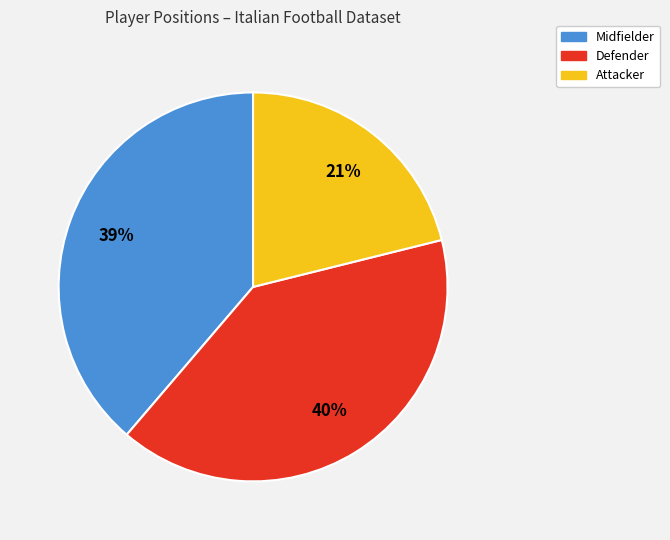

Is the sum of Midfielder and Attacker greater than half?

Yes